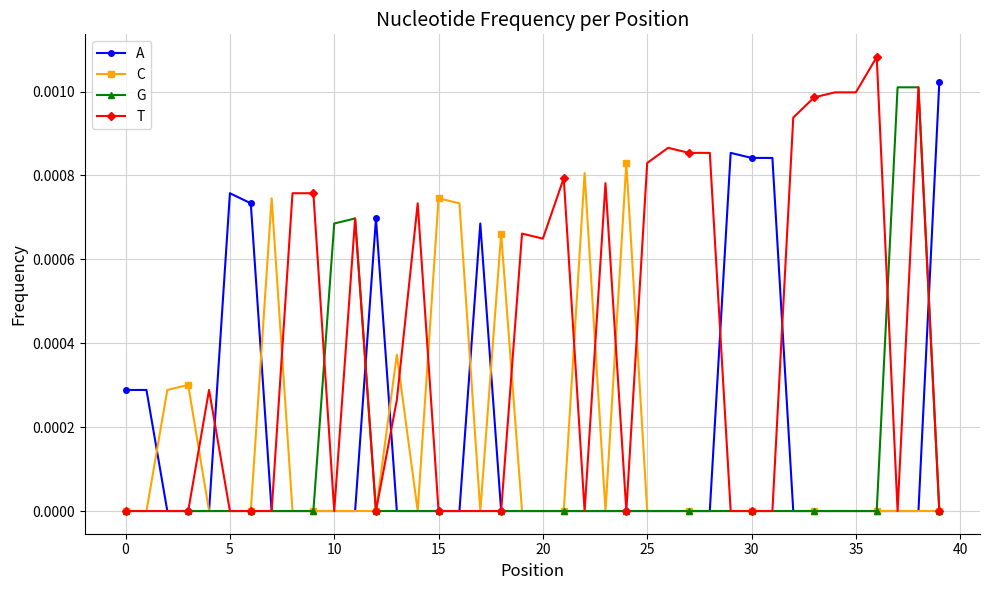

How many categories are shown in the chart?

40